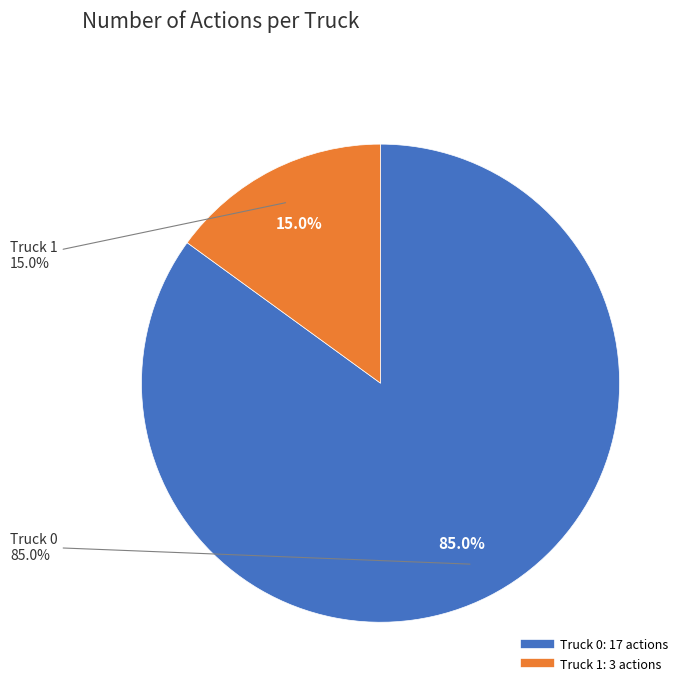

Which category has the smallest portion of the pie?

Truck 1